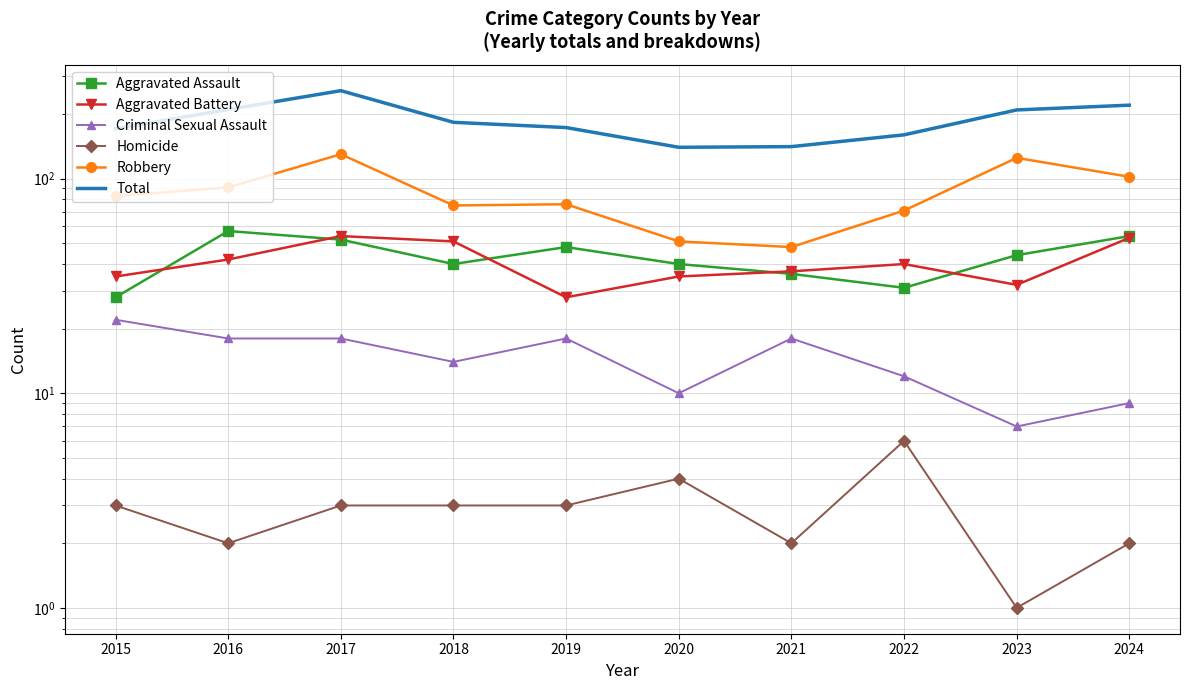

At which label is Homicide closest to 3?

2015